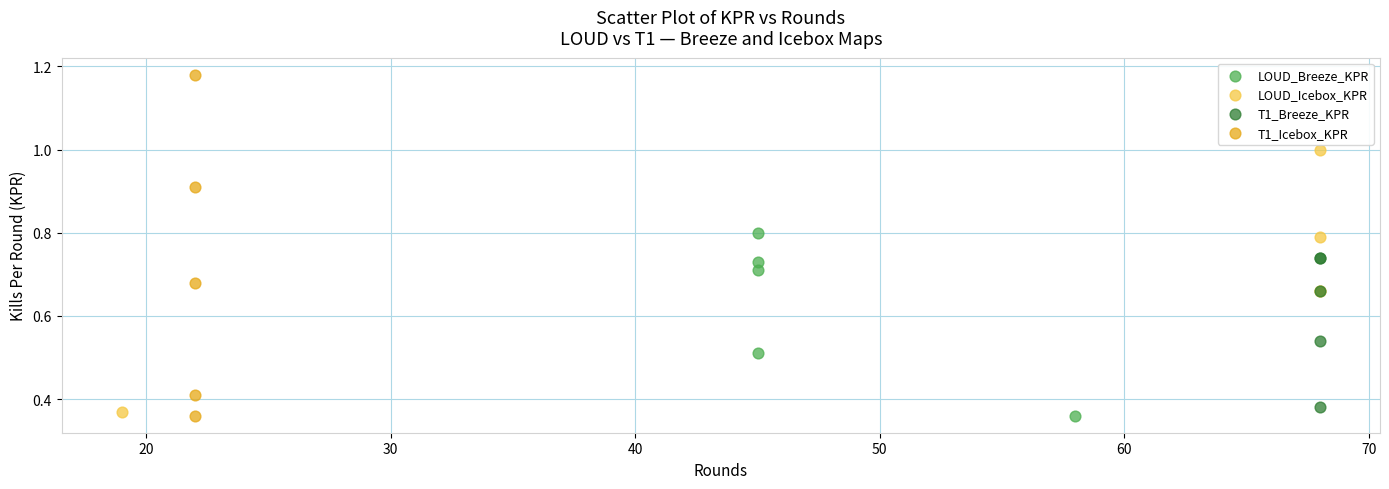

Which series has the widest spread of Y values?

T1_Icebox_KPR